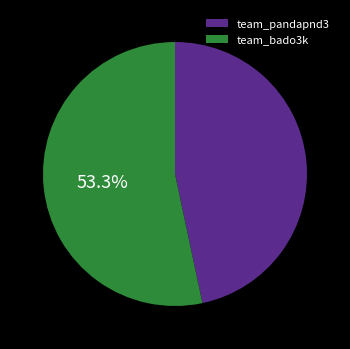

True or false: team_bado3k accounts for 53% of the total.

True